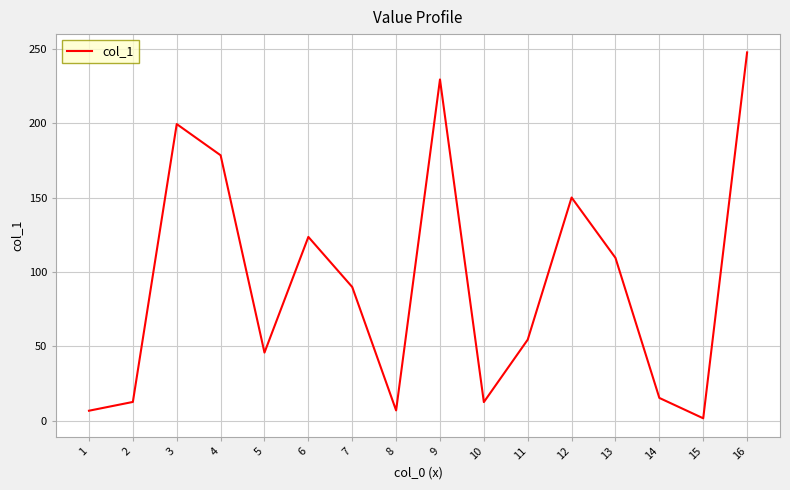

What is the change in value from 4 to 11?

-124.0